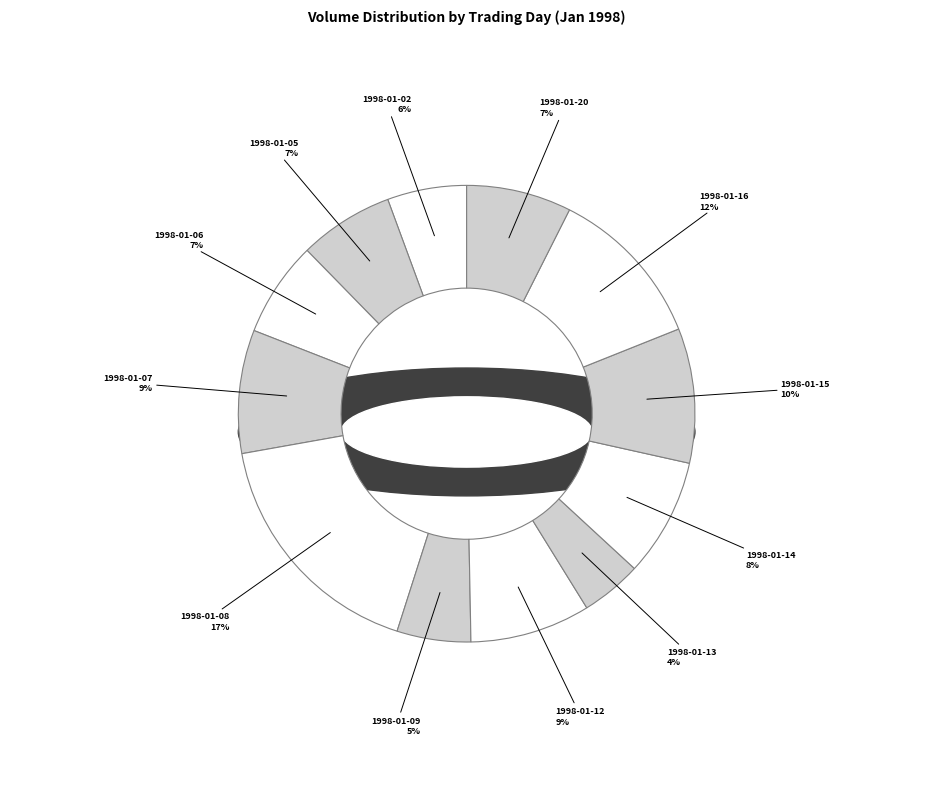

What is the smallest slice in the pie chart?

1998-01-13